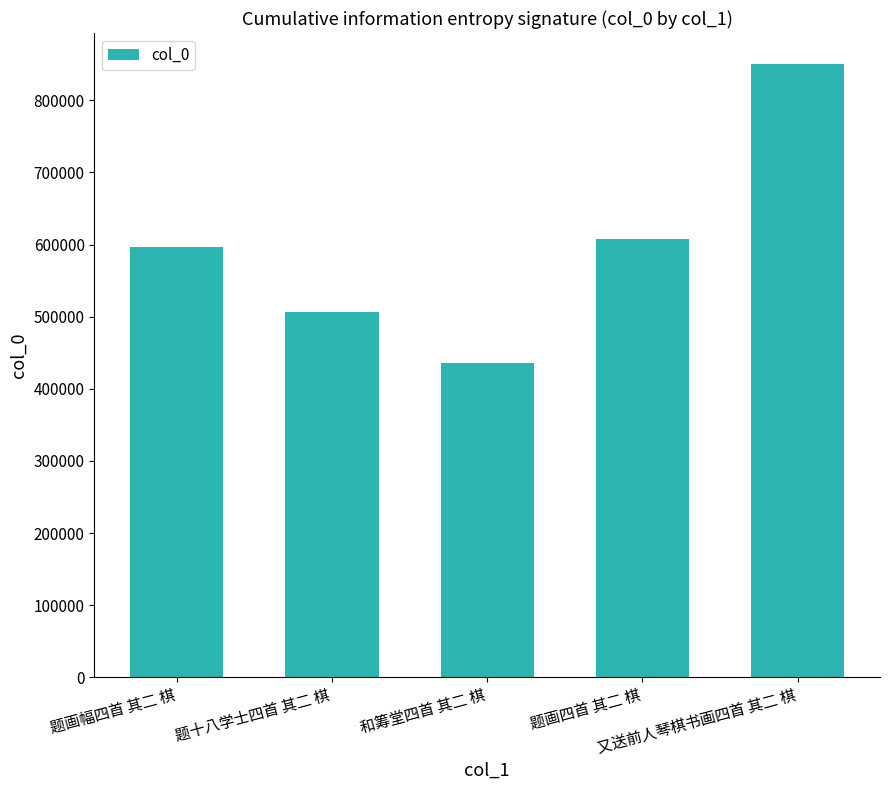

Is it true that the value at 题画幅四首 其二 棋 is 977279?

False